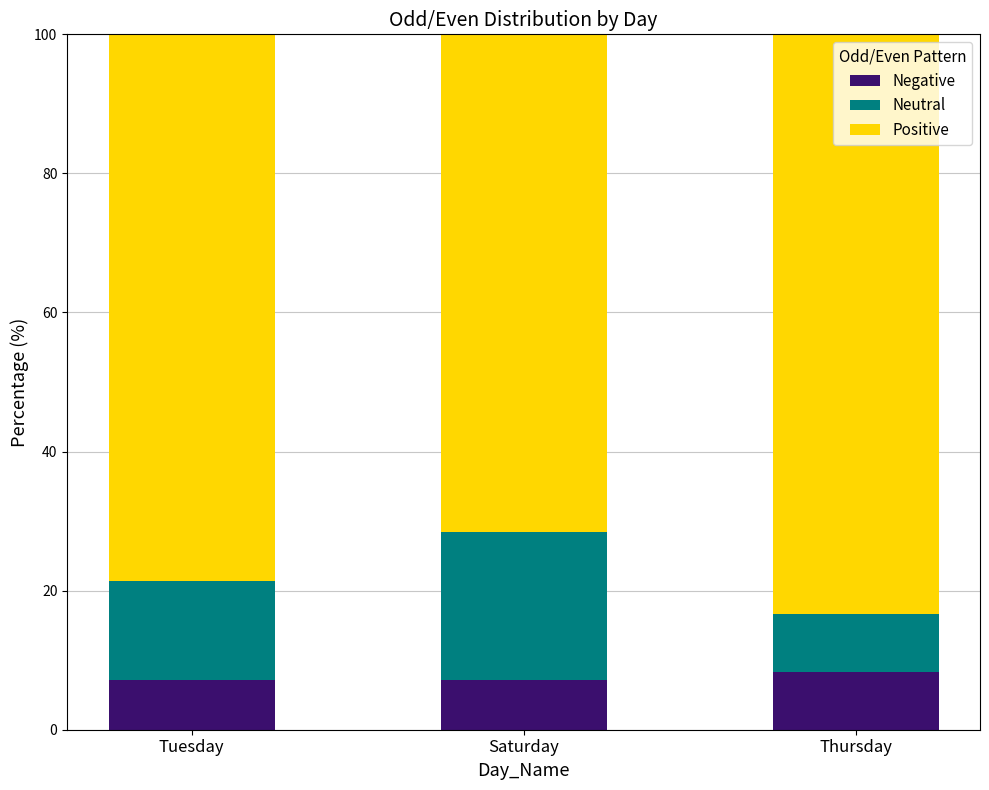

Reading right to left, what are the values for Negative?

8.3	7.1	7.1